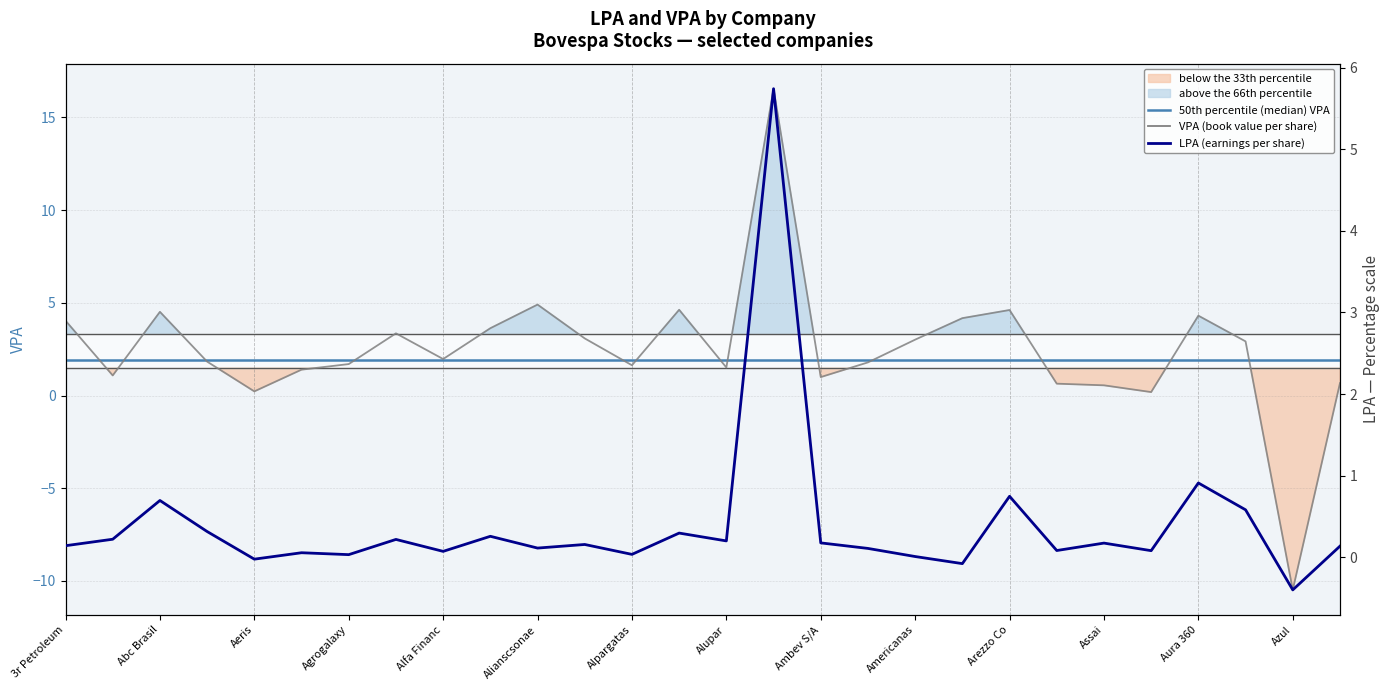

Which series has the largest range (max minus min)?

VPA (book value per share)